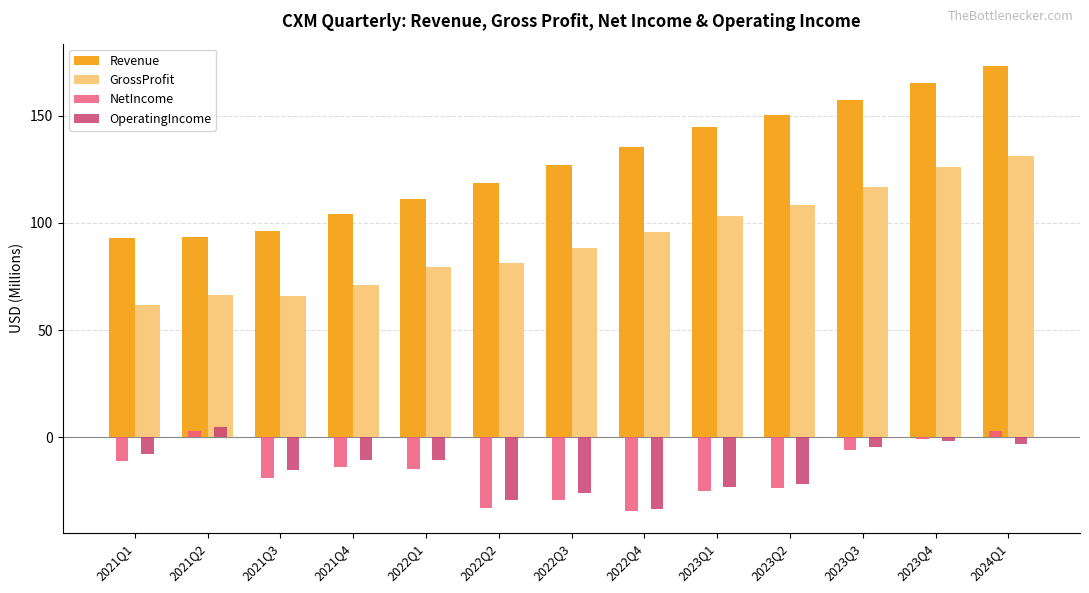

Which series changed the most between 2021Q2 and 2023Q3?

Revenue